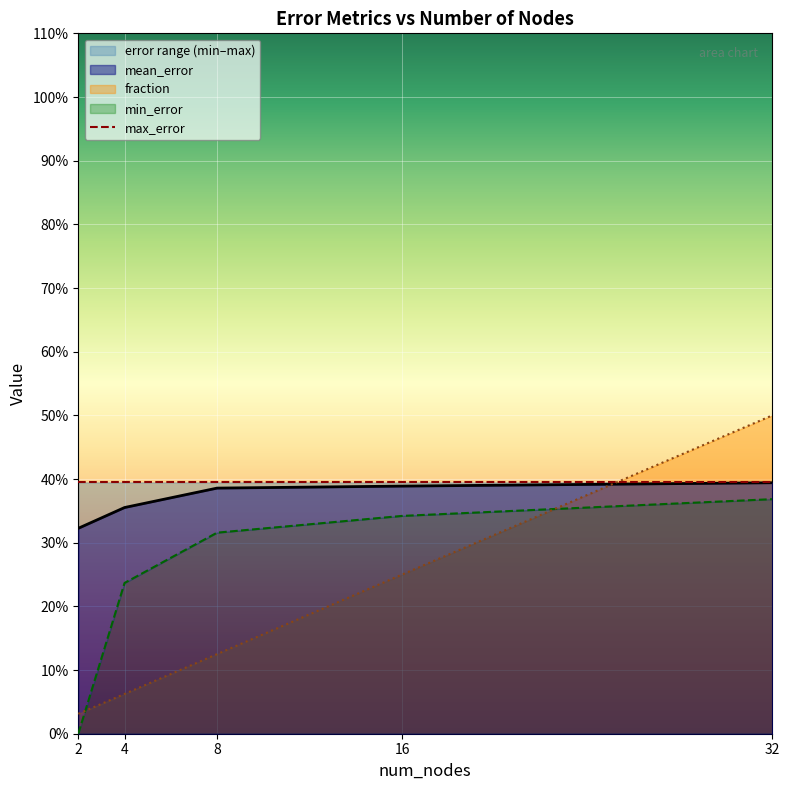

True or false: min_error and fraction intersect in this chart.

True